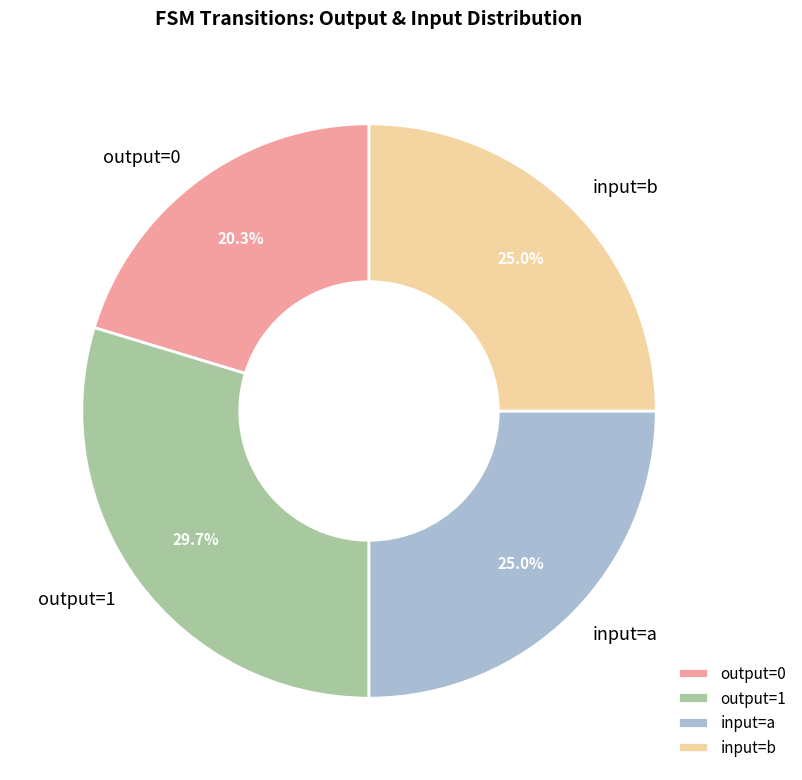

Between output=1 and input=a, which is larger?

output=1